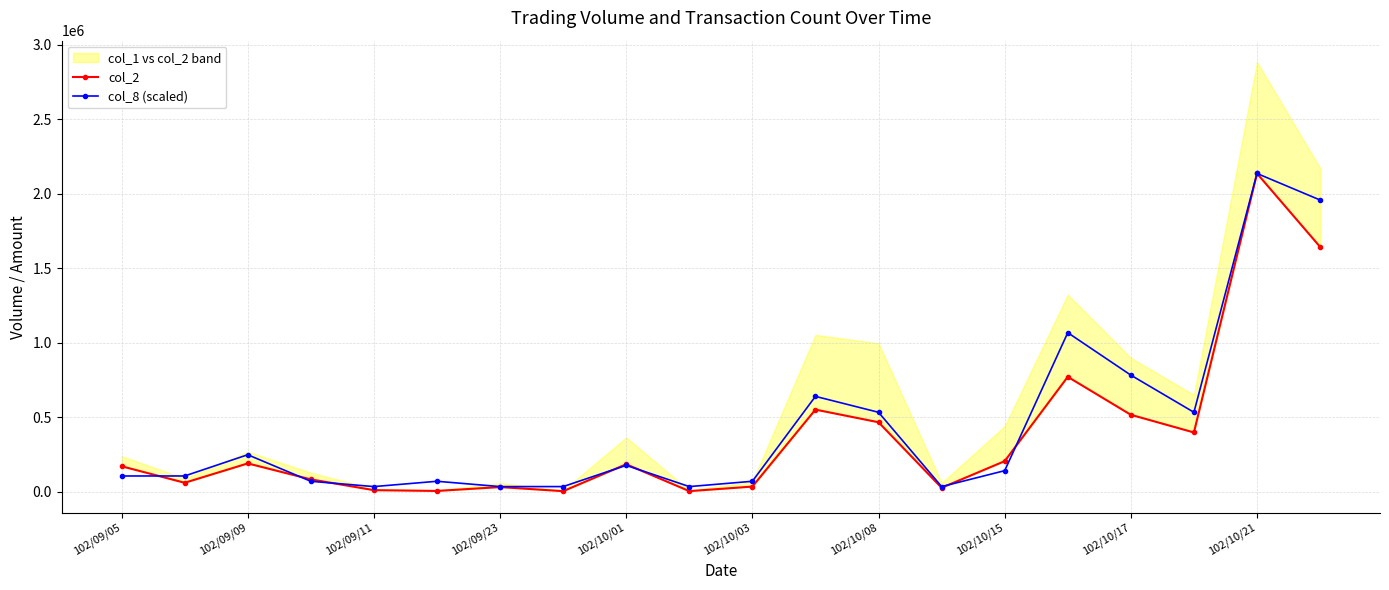

Which category has the highest value in the col_8 (scaled) series?

102/10/21